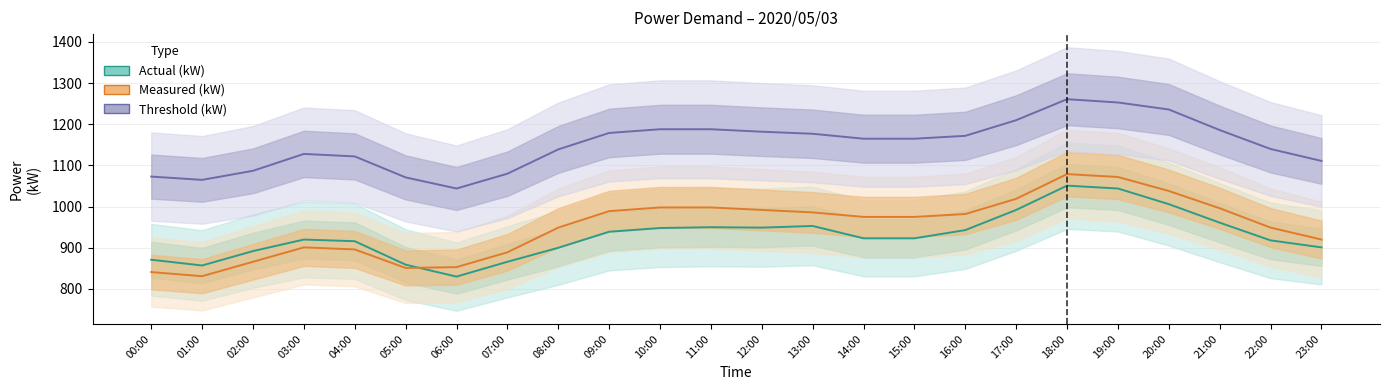

What is the minimum value shown in the chart?

830